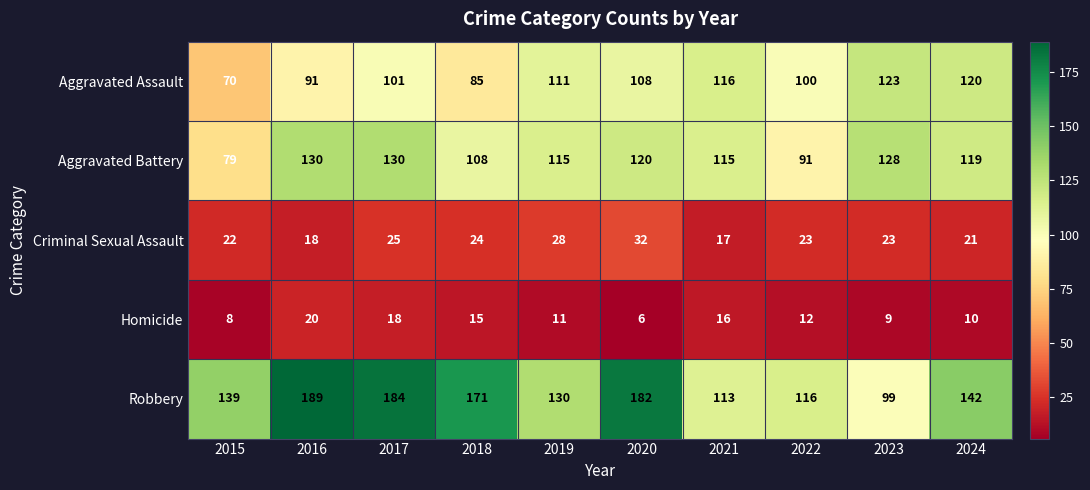

True or false: Homicide has a value of 6 at 2020.

True